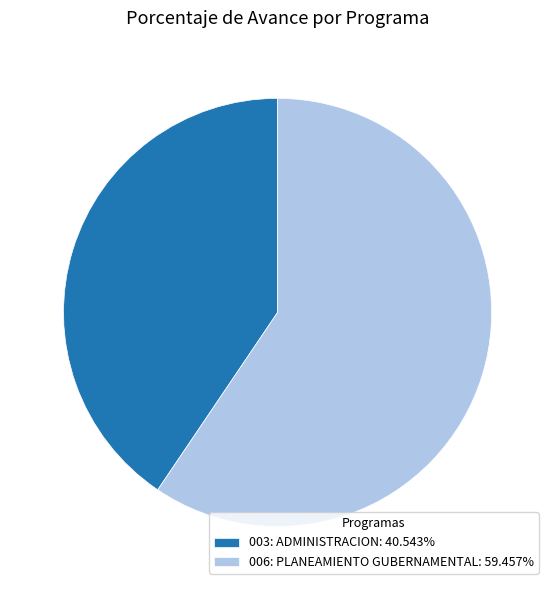

Combined, do 003: ADMINISTRACION: 40.543% and 006: PLANEAMIENTO GUBERNAMENTAL: 59.457% account for over 50%?

Yes